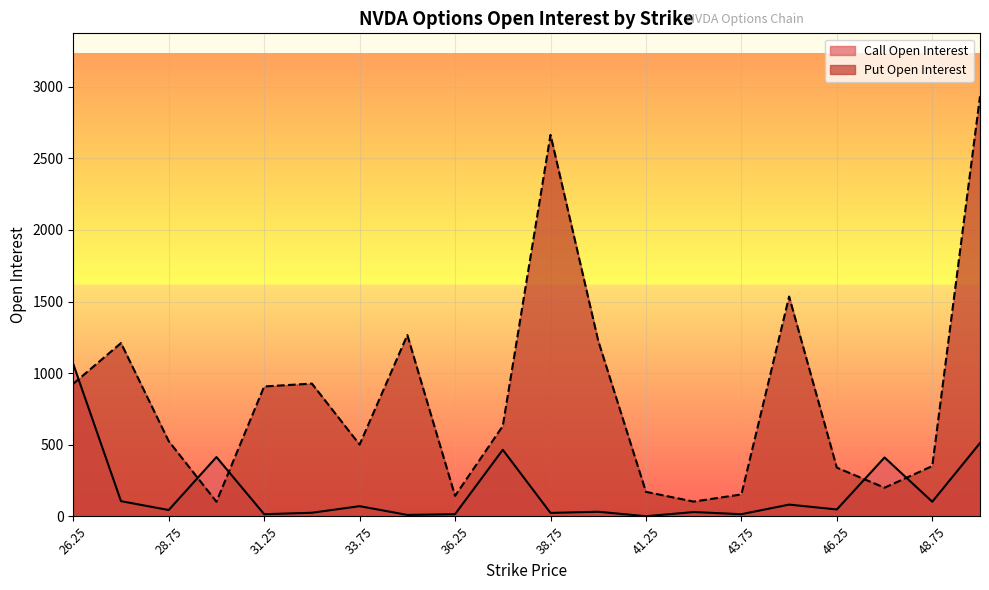

Which series has the widest spread of values?

Put Open Interest